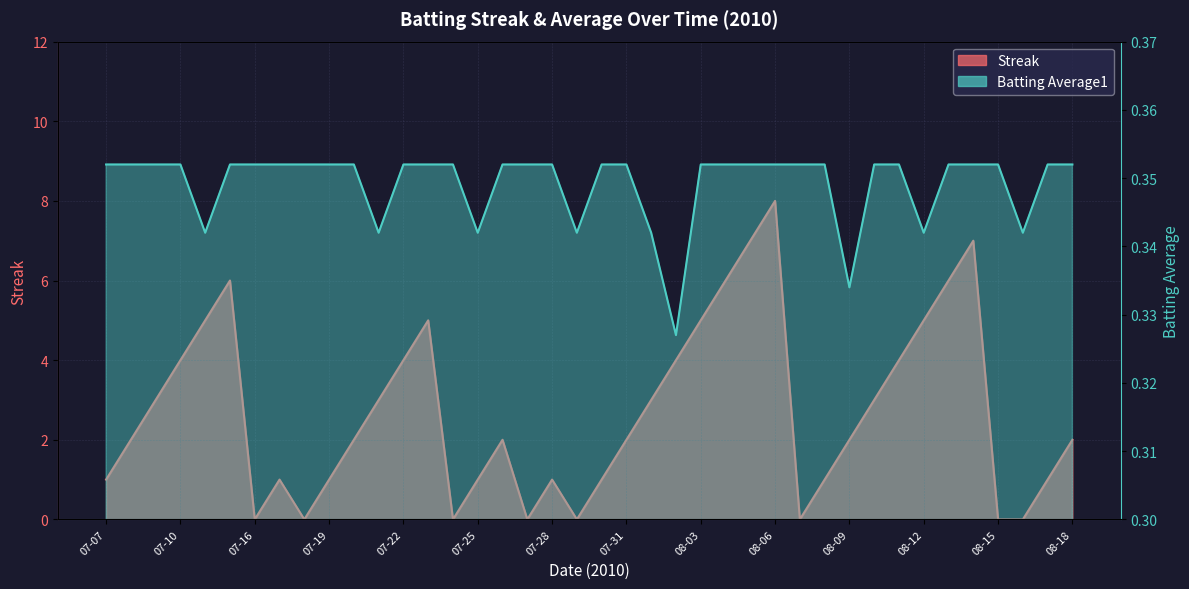

What is the label of the 32nd point from the left?

08-10